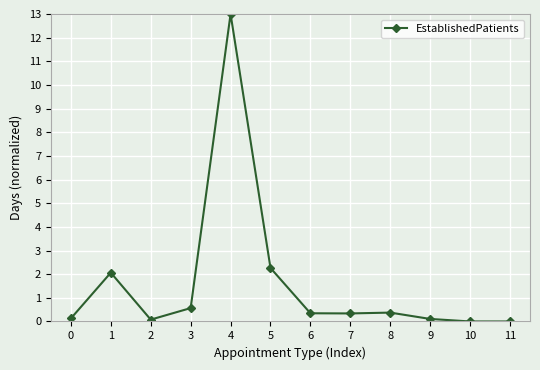

What is the greatest value displayed?

13.0